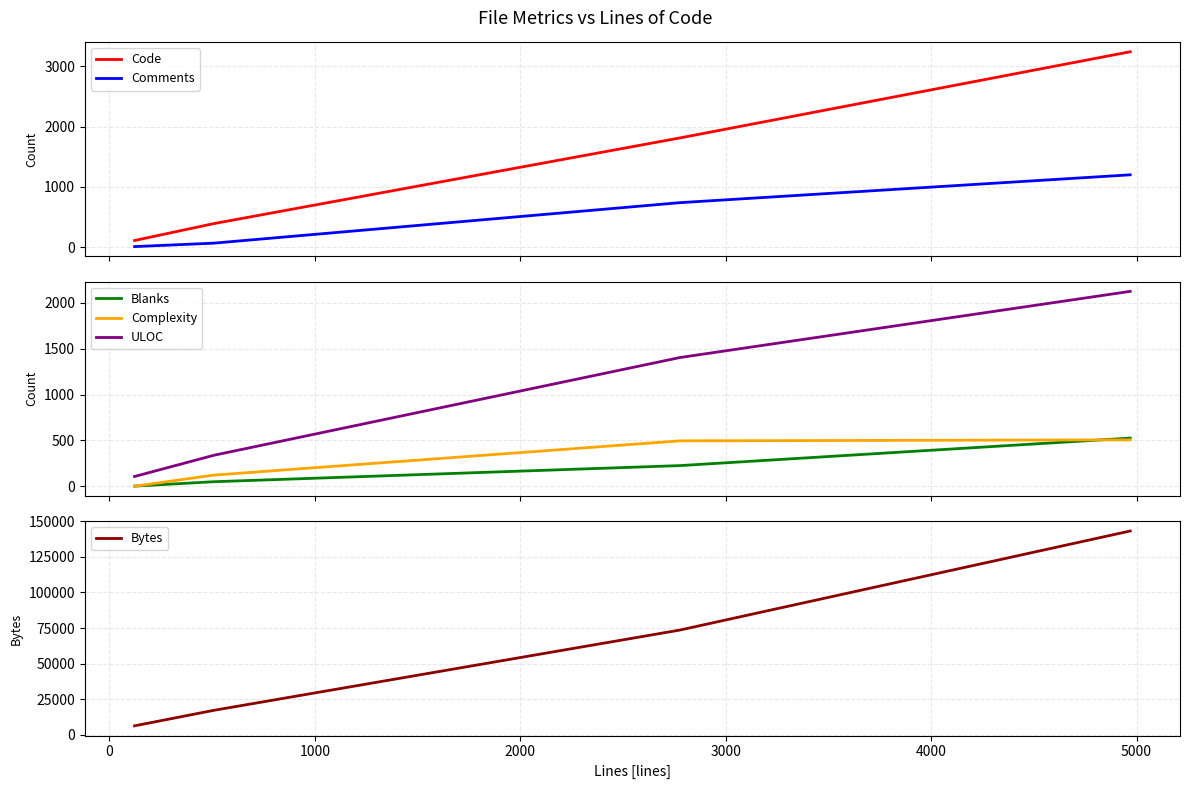

Reading right to left, extract all data points from this chart.

Code: 3243	1813	391	111
Comments: 1201	739	67	10
Blanks: 525	225	49	1
Complexity: 506	495	121	0
ULOC: 2126	1404	337	106
Bytes: 143216	73600	17159	6280